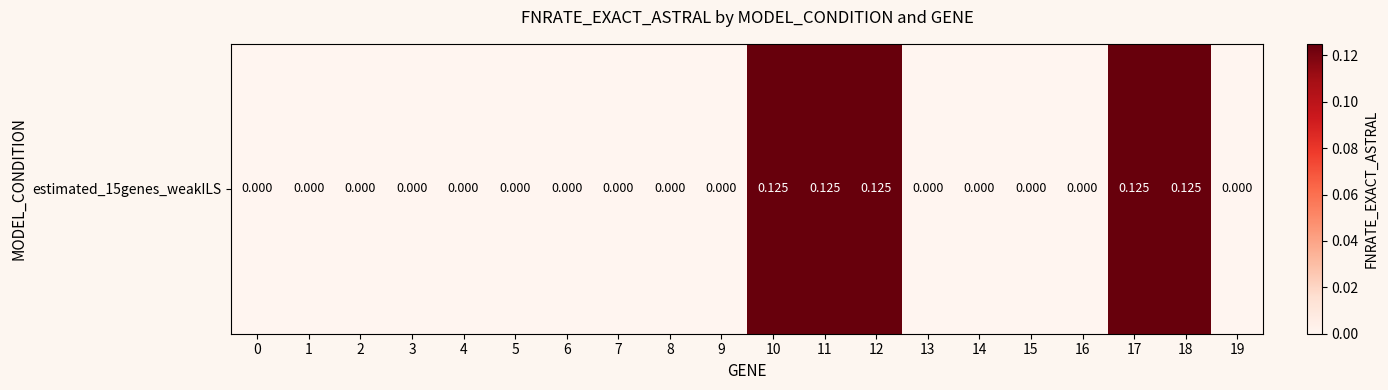

List the labels in order of value, largest first.

10, 11, 12, 17, 18, 0, 1, 2, 3, 4, 5, 6, 7, 8, 9, 13, 14, 15, 16, 19